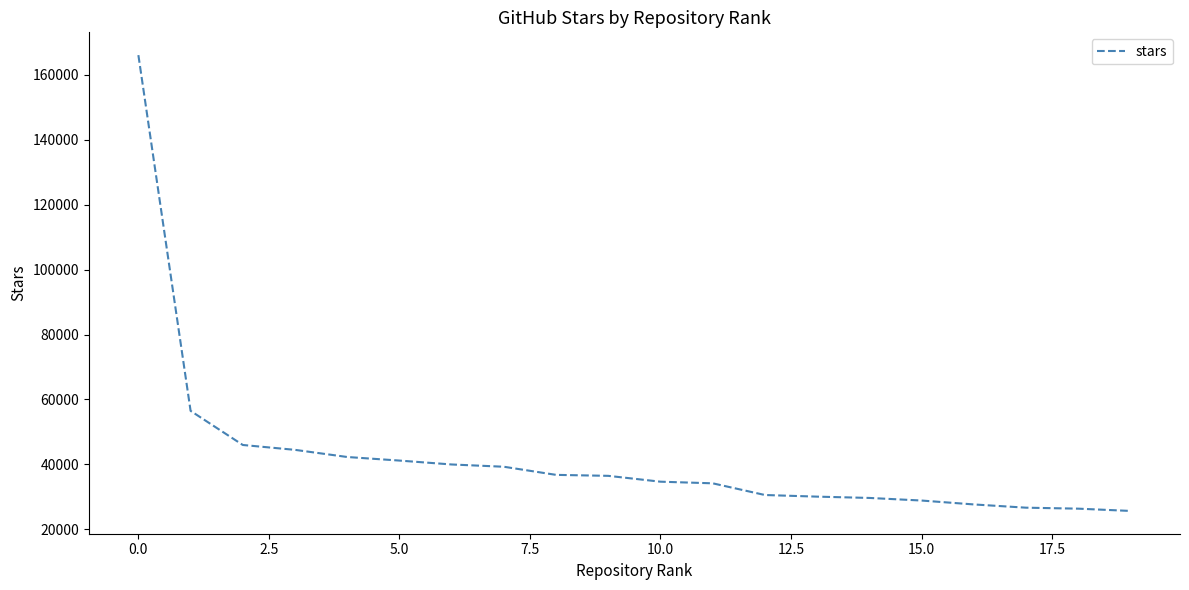

What is the difference between the maximum and minimum values?

140300